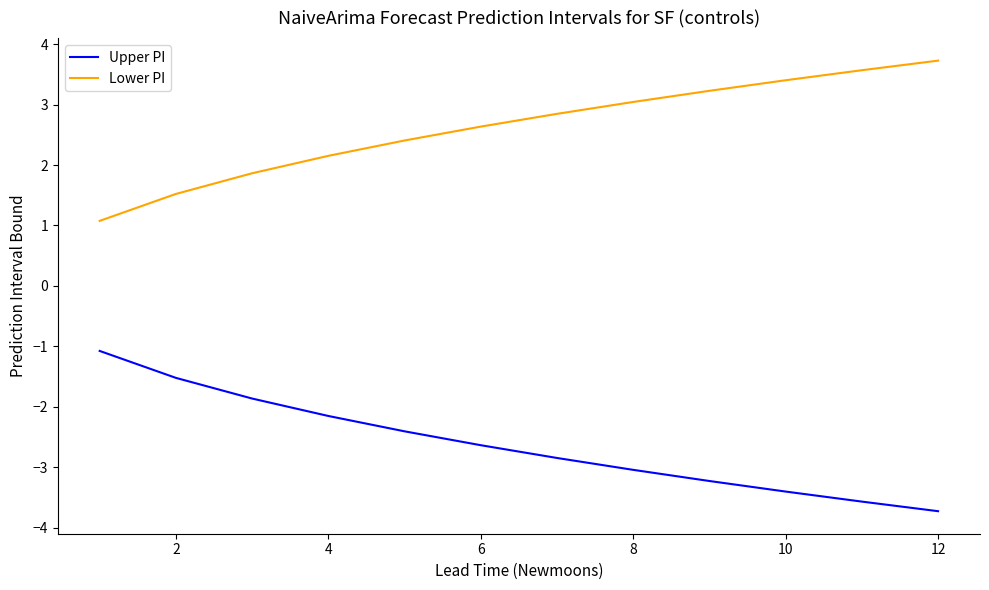

Which series has the largest total across all categories?

Lower PI